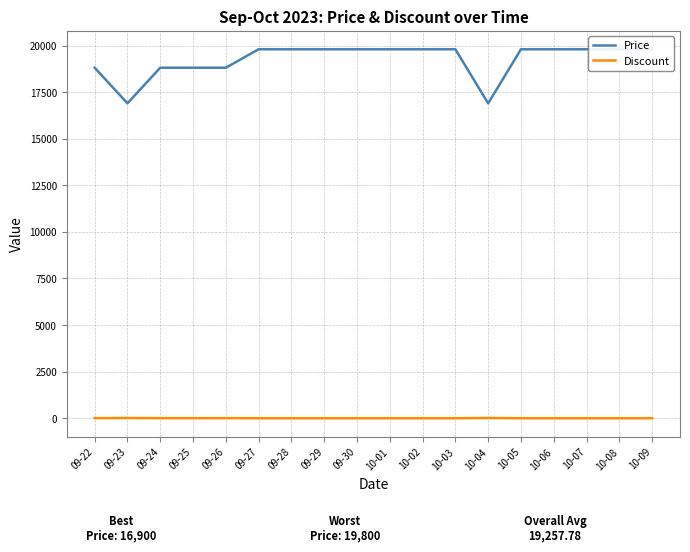

What is the spread (max minus min) of values at 09-30?

19800